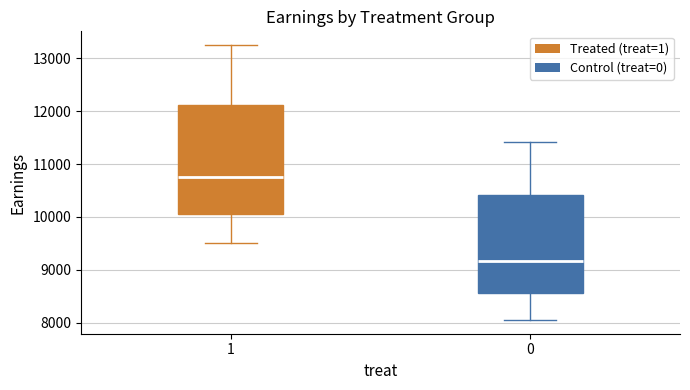

Comparing the boxes themselves (not the whiskers), which one is the tallest?

1